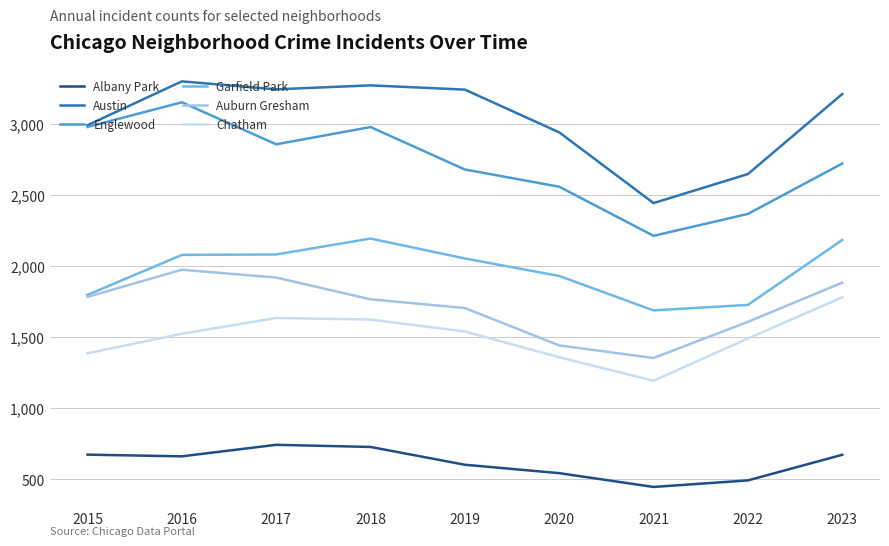

What are all the series names shown in the legend?

Albany Park, Austin, Englewood, Garfield Park, Auburn Gresham, Chatham